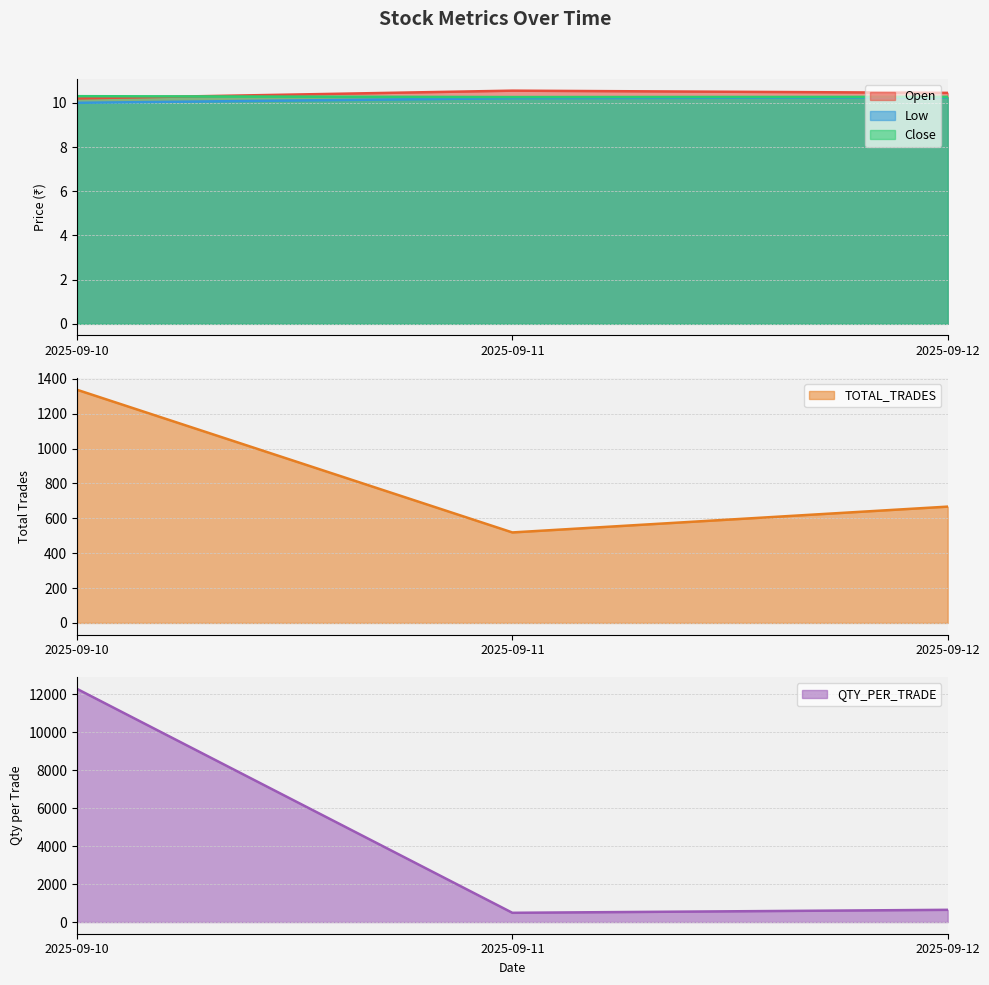

What is the difference between the highest and lowest values at 2025-09-10?

12265.2